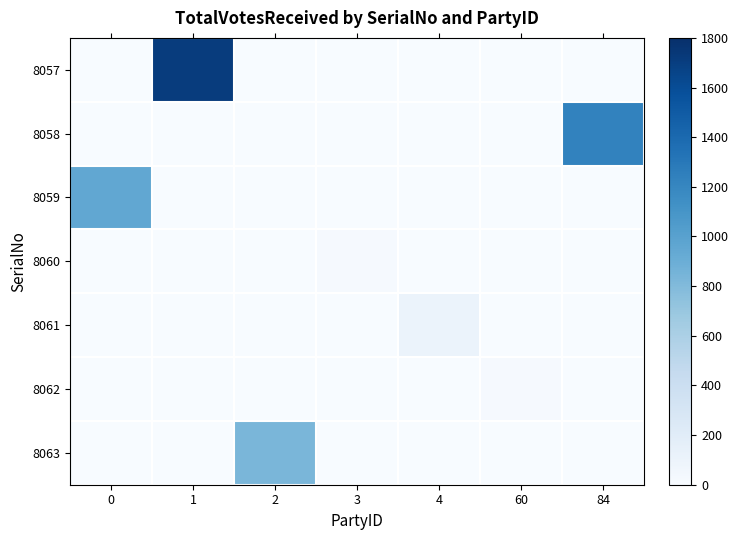

Rank the series by their maximum value, from highest to lowest.

8057, 8058, 8059, 8063, 8061, 8062, 8060